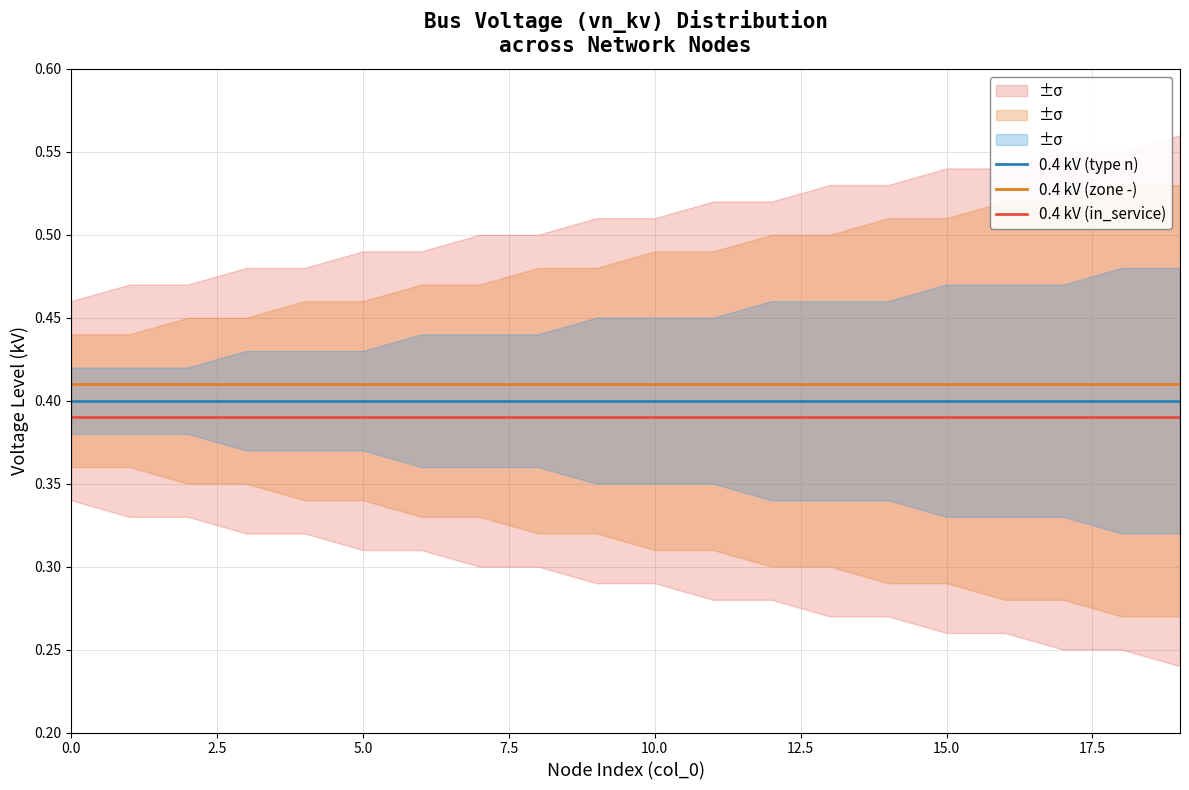

What is the total value across all series at 11?

1.2